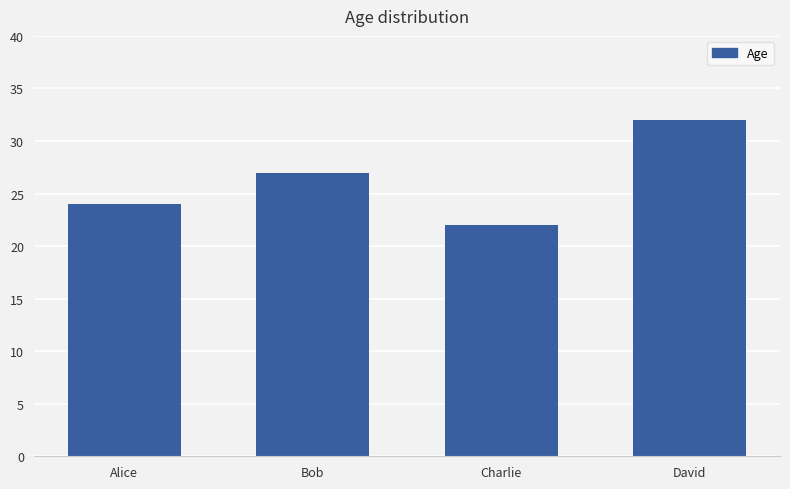

Reading right to left, extract all data points from this chart.

32	22	27	24